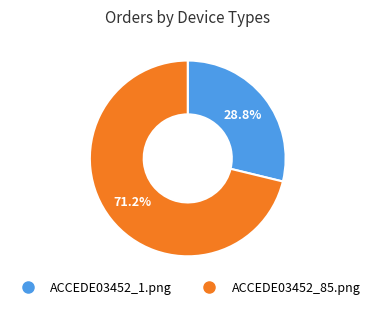

What percentage do ACCEDE03452_85.png and ACCEDE03452_1.png together represent?

100.0%